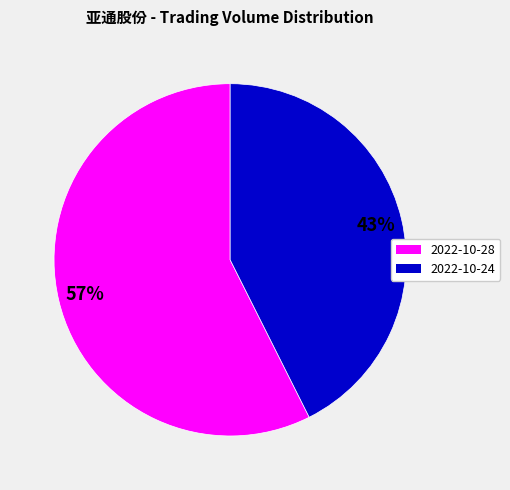

What percentage is the 2022-10-28 slice, to the nearest percent?

57%